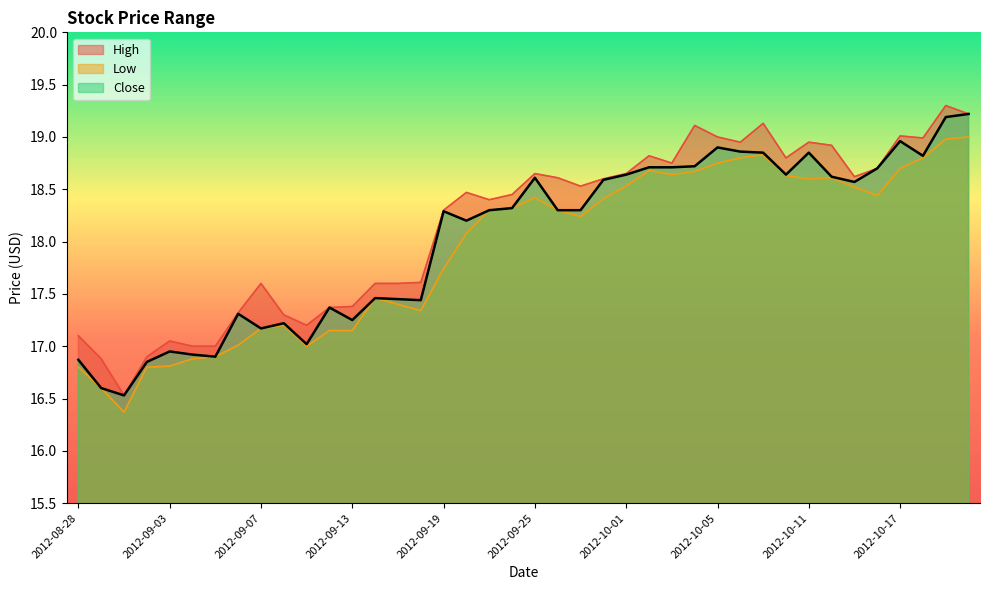

At which category is the sum across all series the highest?

2012-10-19